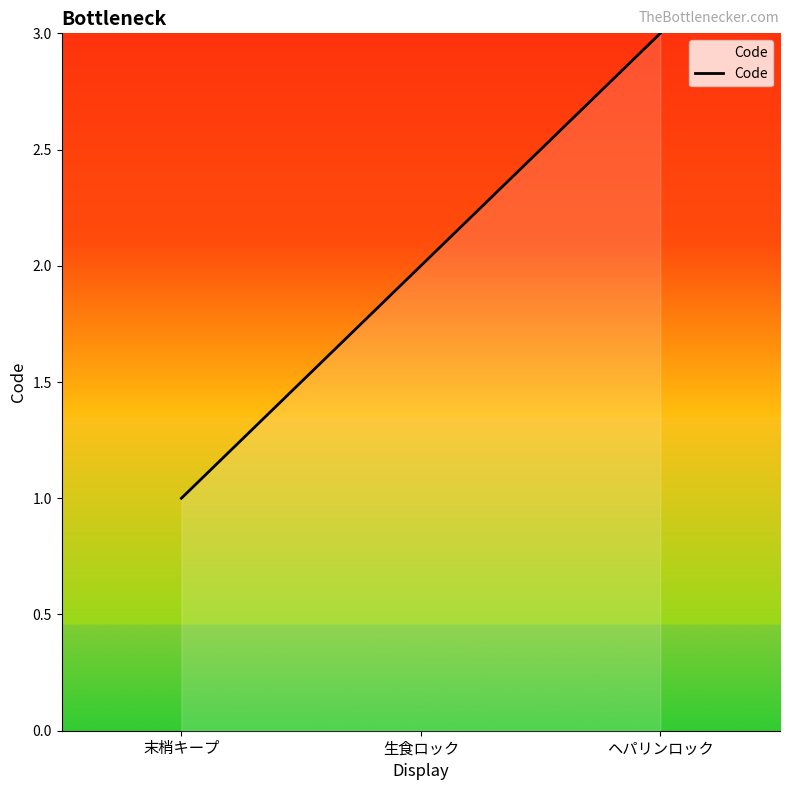

Is it true that the value at 生食ロック is 2?

True